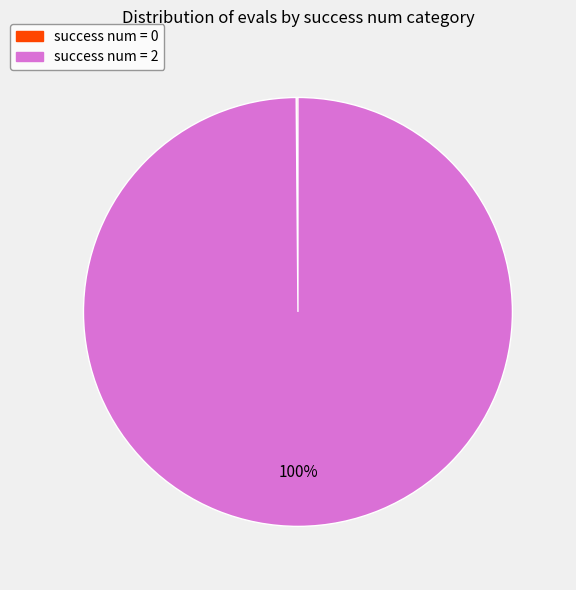

To the nearest percent, what percentage of the pie is success num = 2?

100%